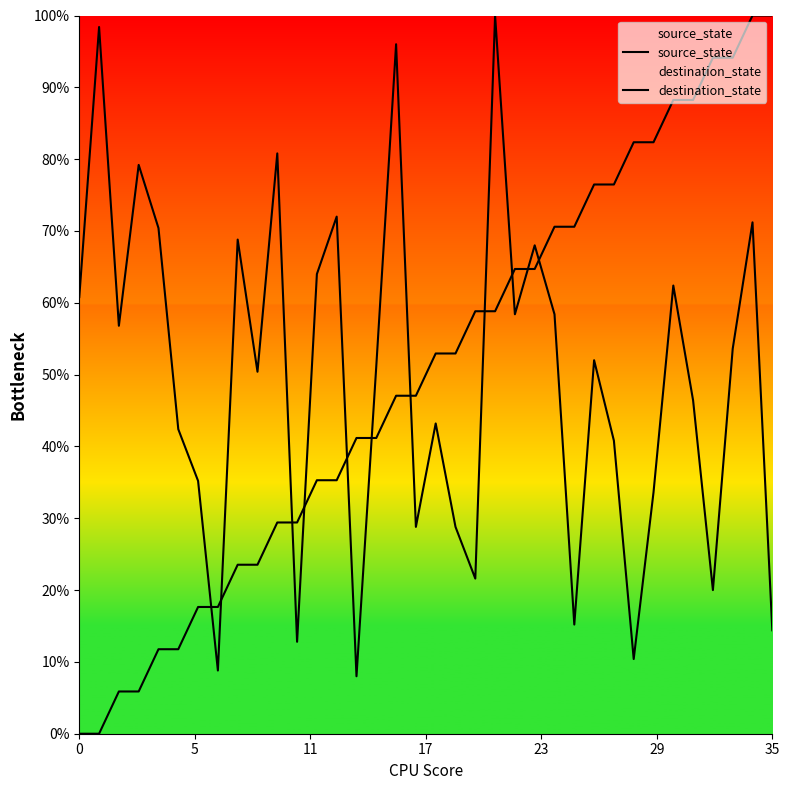

List the series in order of their peak value, highest first.

source_state, destination_state